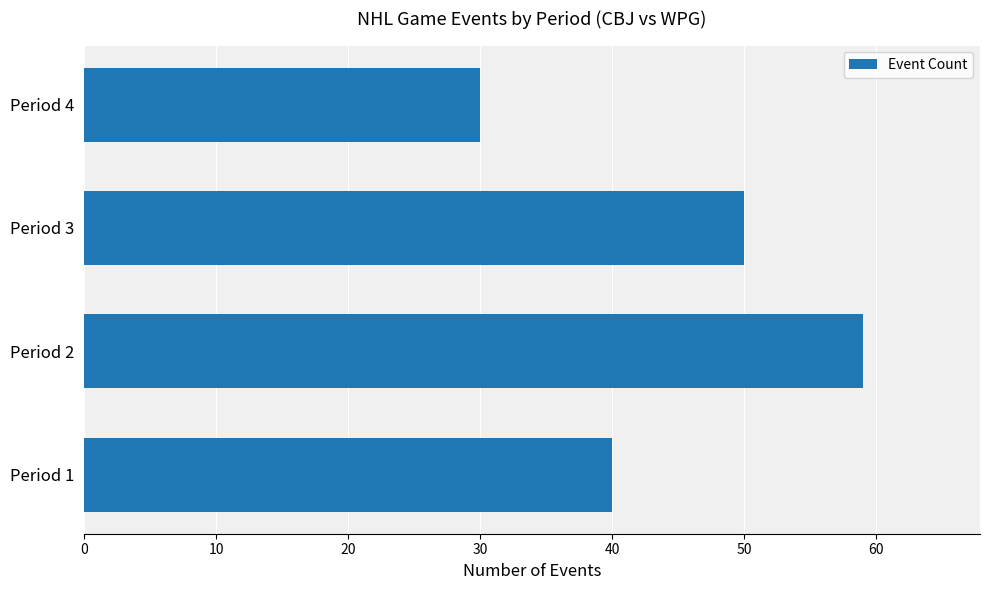

What is the difference between the second highest and minimum values?

20